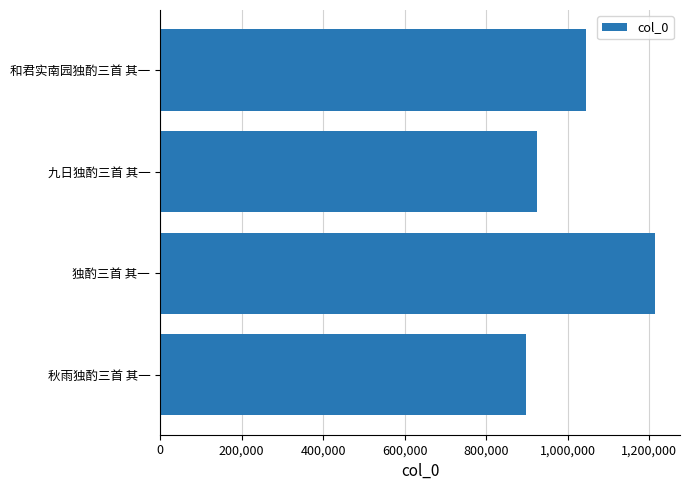

Between 独酌三首 其一 and 秋雨独酌三首 其一, which is larger?

独酌三首 其一